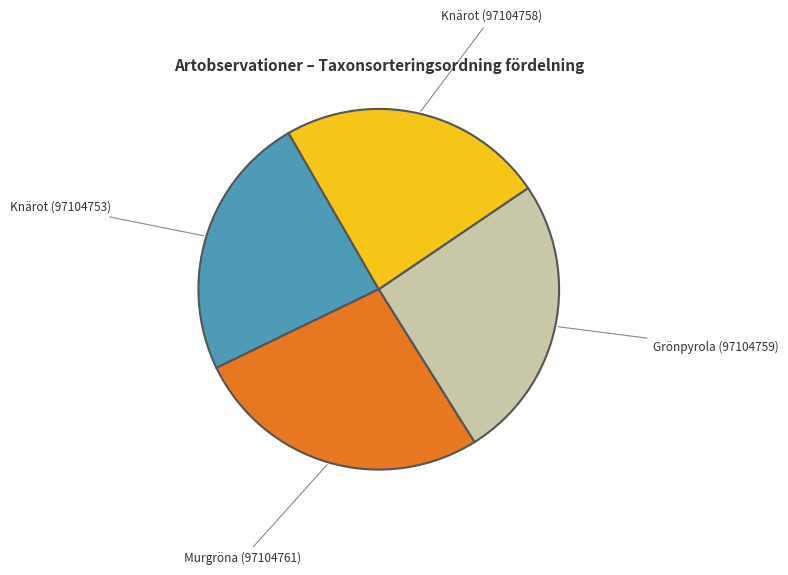

True or false: Knärot (97104758) accounts for 18% of the total.

False